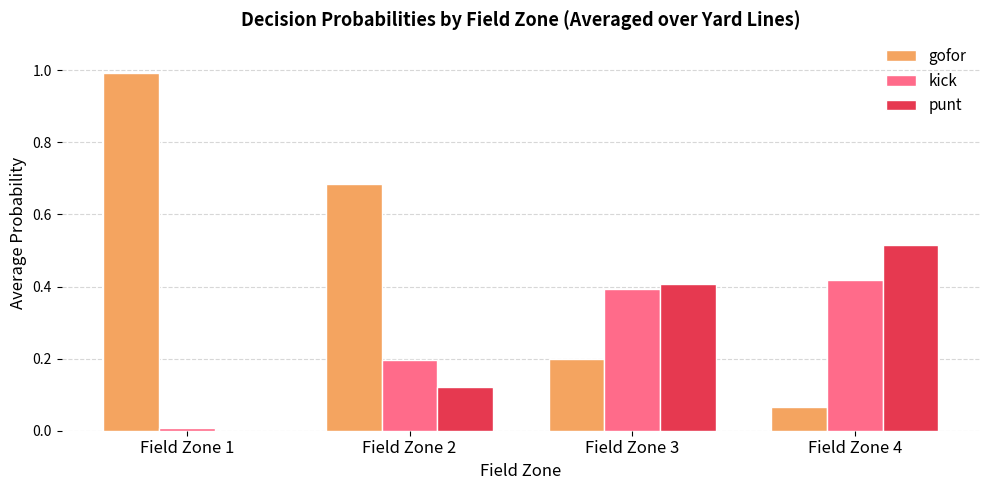

At which category does the chart reach its peak across all series?

Field Zone 1